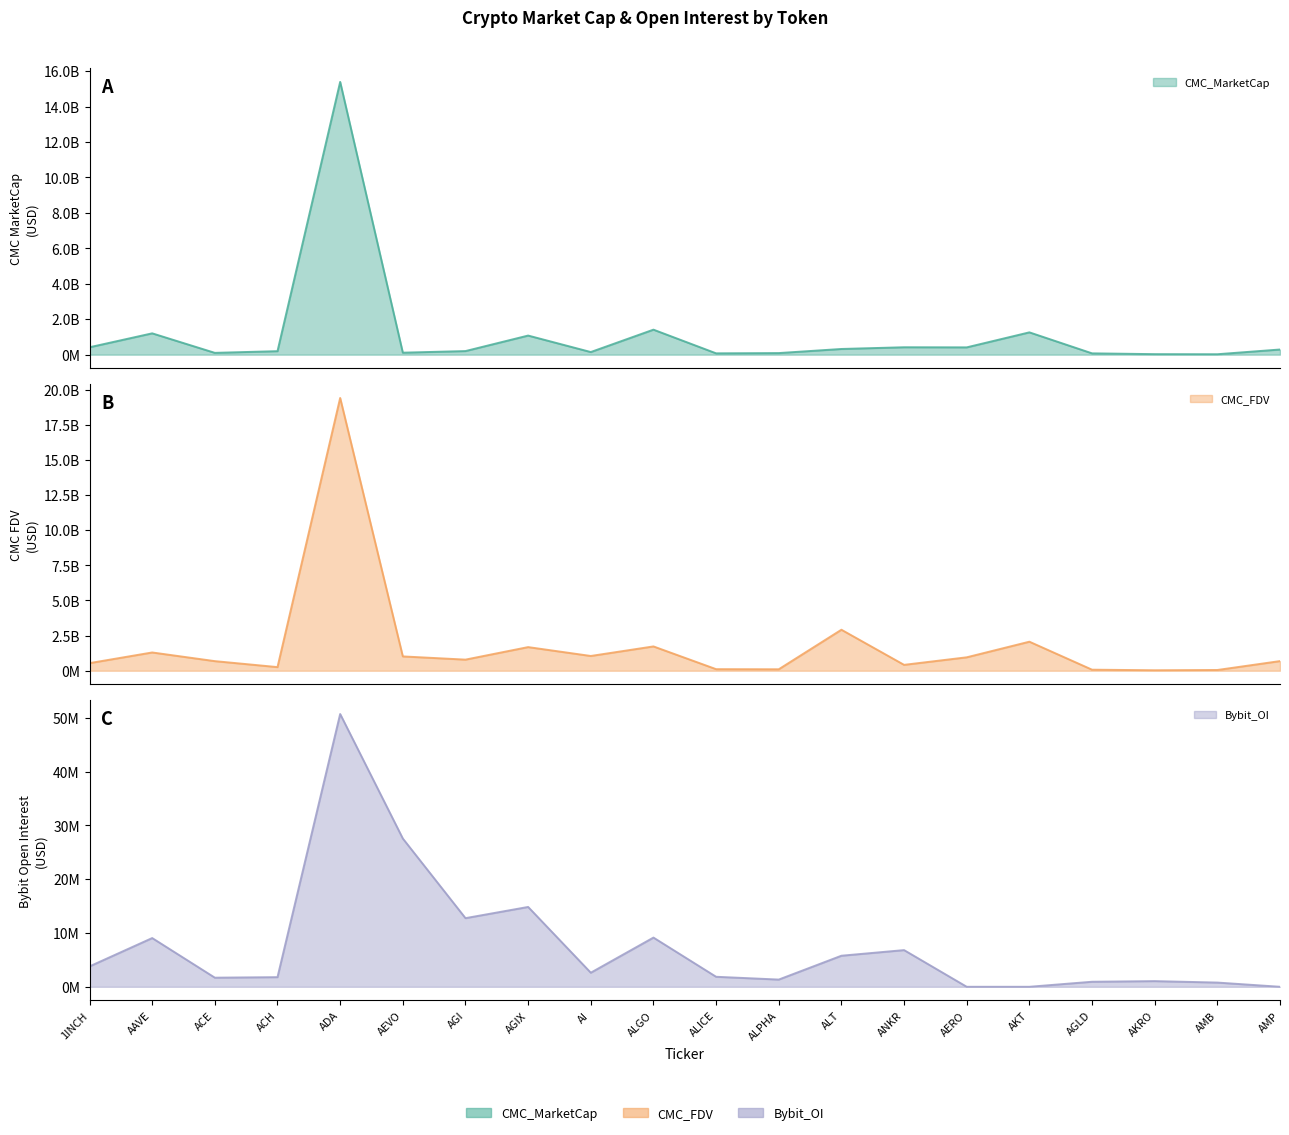

What are all the series names shown in the legend?

CMC_MarketCap, CMC_FDV, Bybit_OI